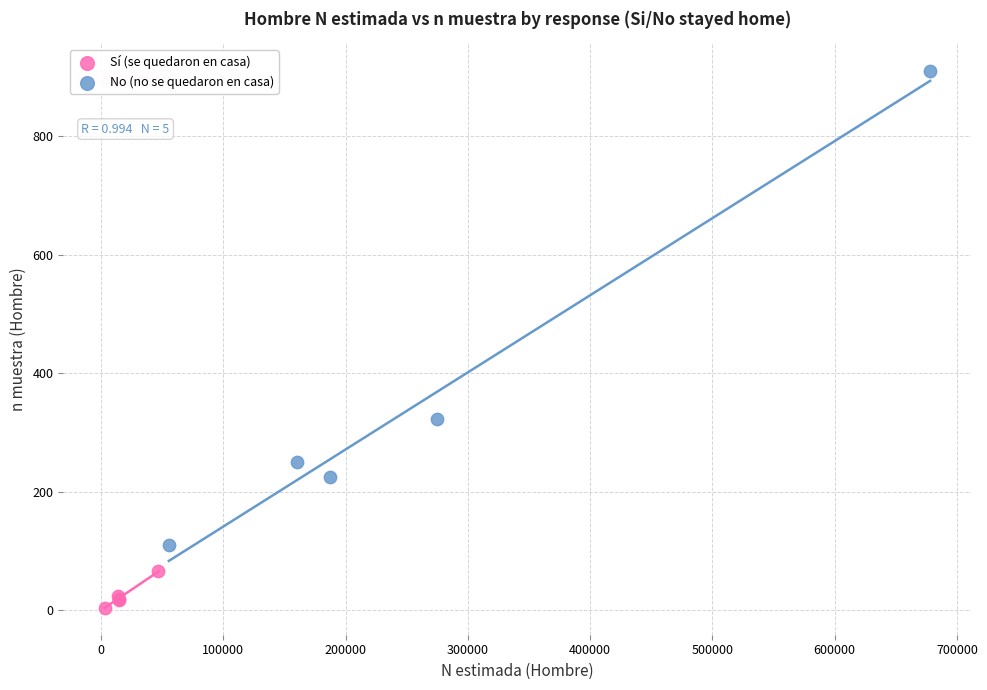

Which series reaches the maximum Y coordinate?

No (no se quedaron en casa)